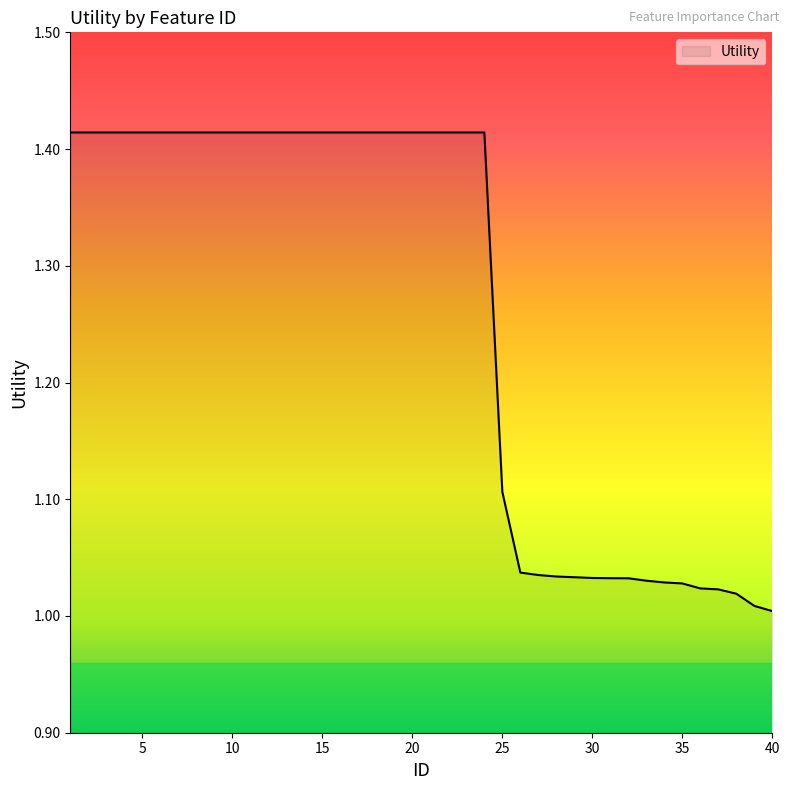

Does the chart have visible grid lines?

No